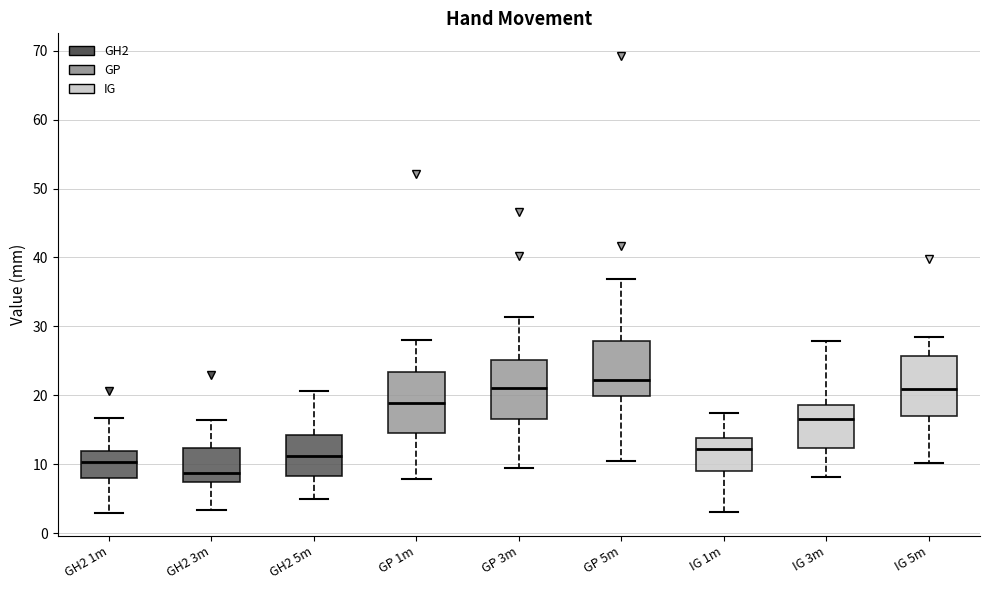

Reading left to right, read every box against the y-axis: the position of its median line, the range the box covers, and the ends of its whiskers. The values are not printed on the chart, so give them approximately, as read against the axis.

GH2 1m: median 10, box 8 to 12, whiskers 3 to 17
GH2 3m: median 9, box 7 to 12, whiskers 3 to 16
GH2 5m: median 11, box 8 to 14, whiskers 5 to 21
GP 1m: median 19, box 15 to 23, whiskers 8 to 28
GP 3m: median 21, box 17 to 25, whiskers 9 to 31
GP 5m: median 22, box 20 to 28, whiskers 10 to 37
IG 1m: median 12, box 9 to 14, whiskers 3 to 17
IG 3m: median 17, box 12 to 19, whiskers 8 to 28
IG 5m: median 21, box 17 to 26, whiskers 10 to 28